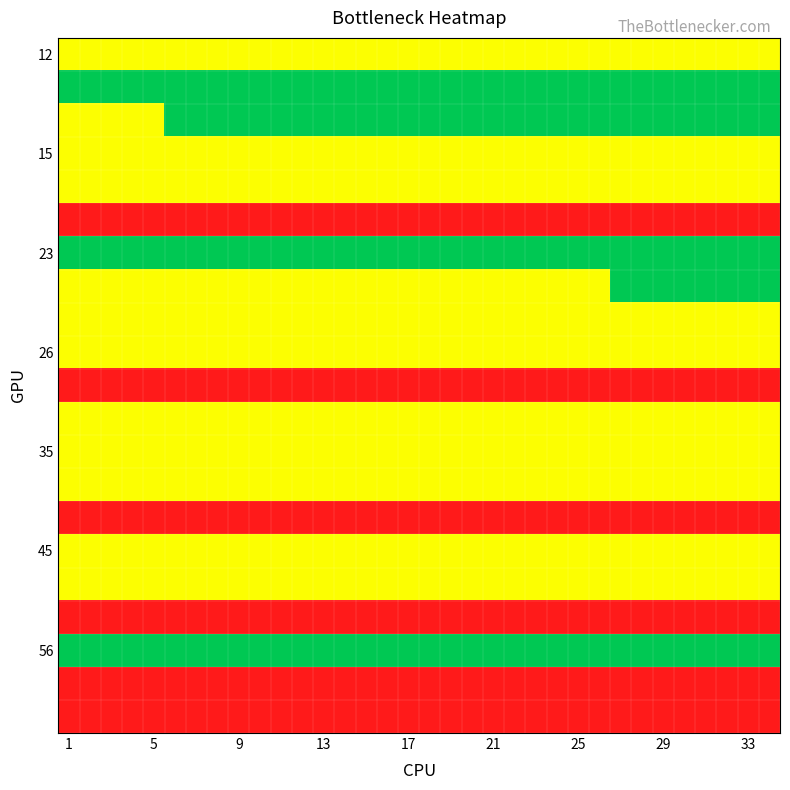

Which label corresponds to the largest value in the chart?

1